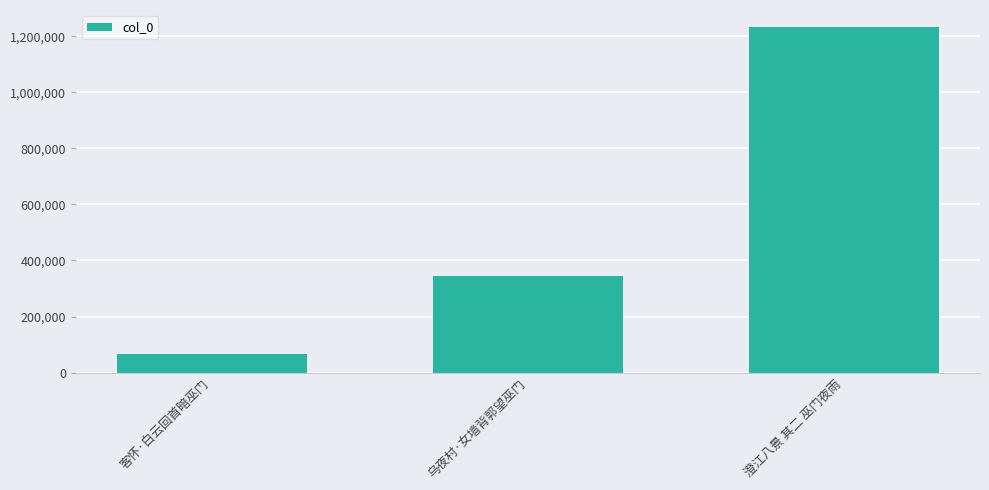

What is the sum of all values?

1643951